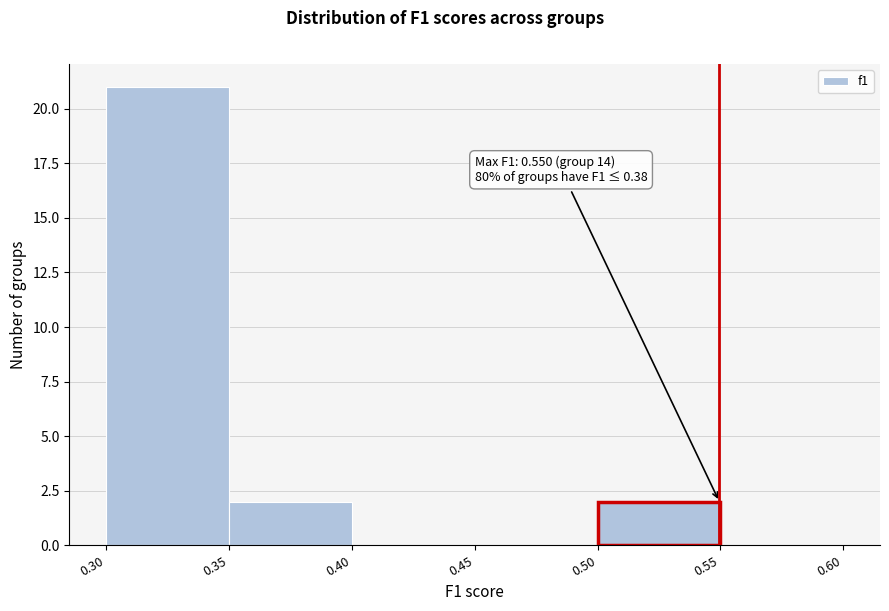

Over which range of the x-axis is the bar tallest?

0.30 to 0.35